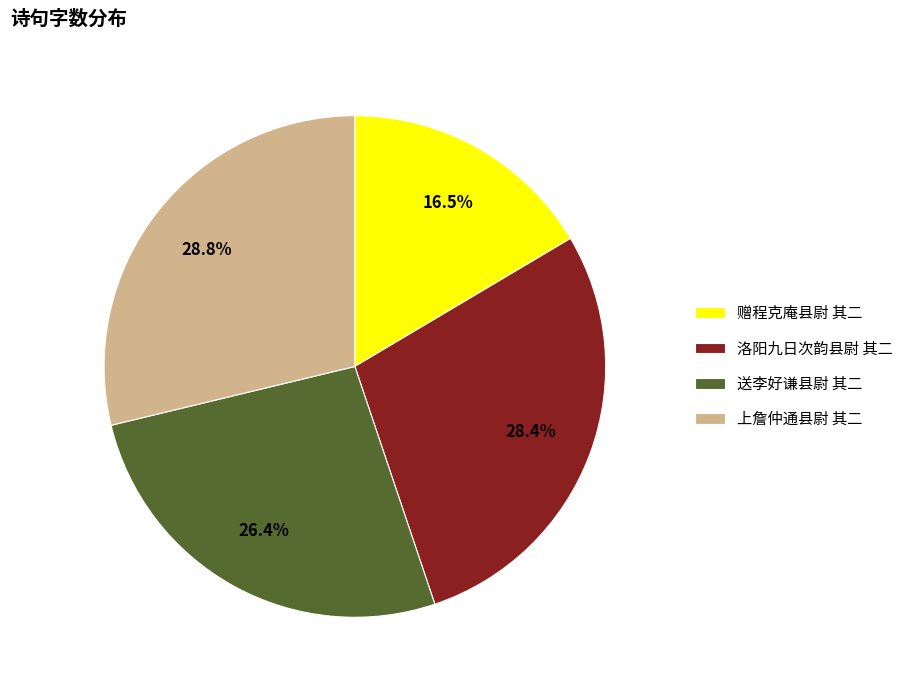

Which category has the smallest portion of the pie?

赠程克庵县尉 其二